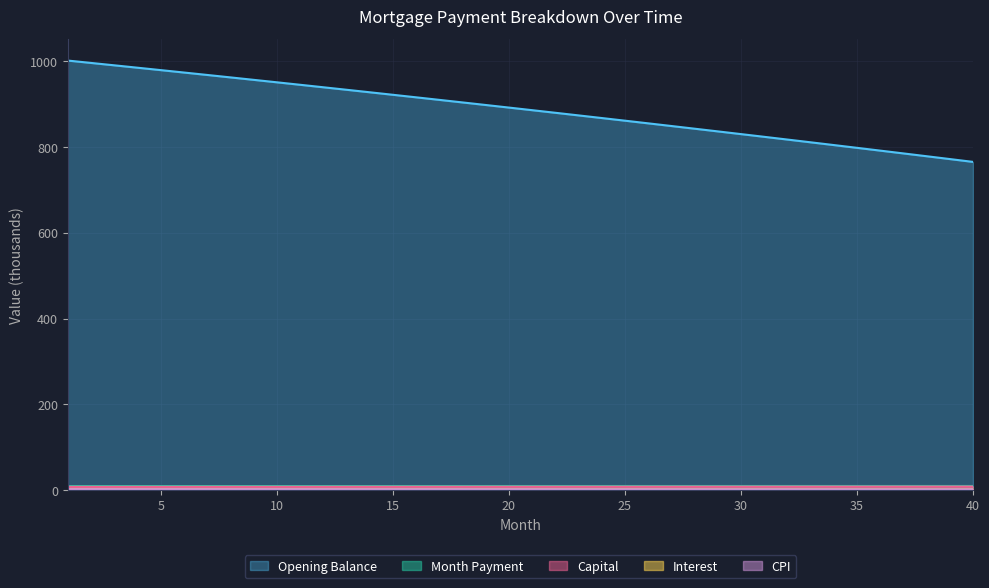

True or false: Month Payment has a value of 16.2 at 6.

False